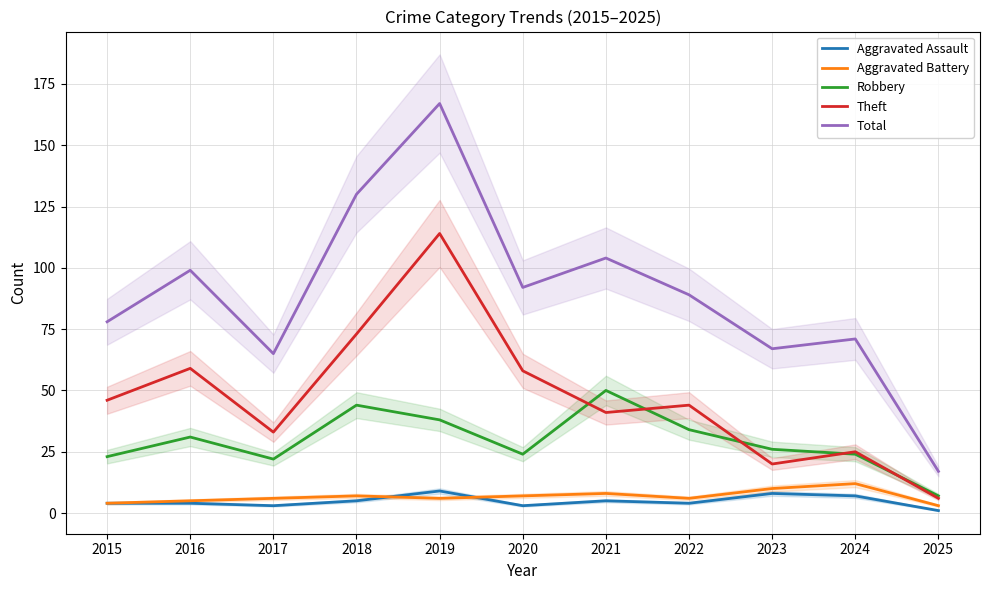

Which category has the highest value across all series?

2019